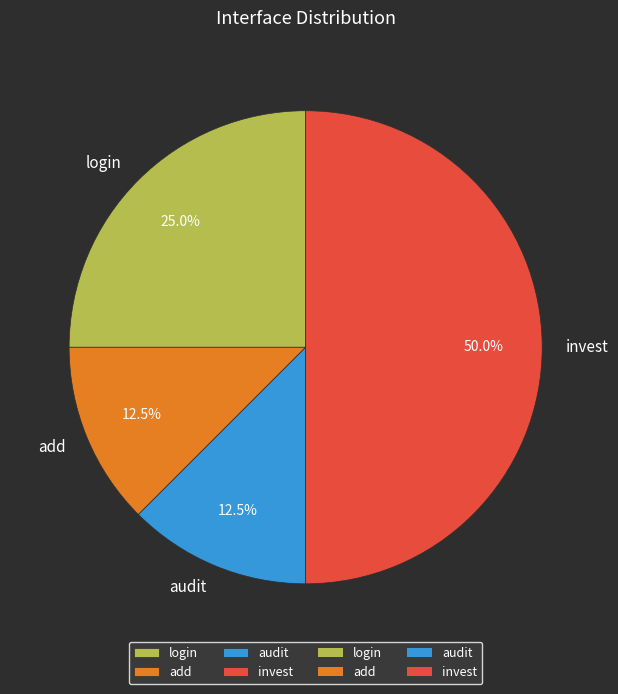

Which category has the biggest portion of the pie?

invest